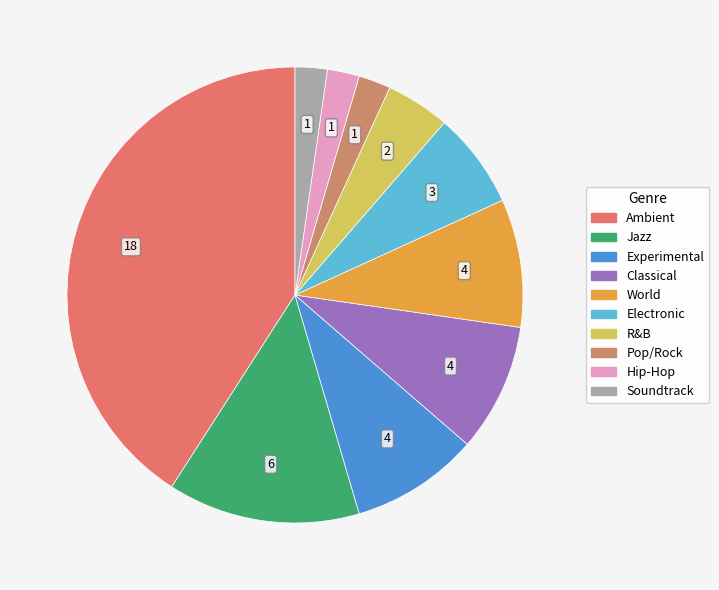

Is there any slice that represents more than half of the pie?

No